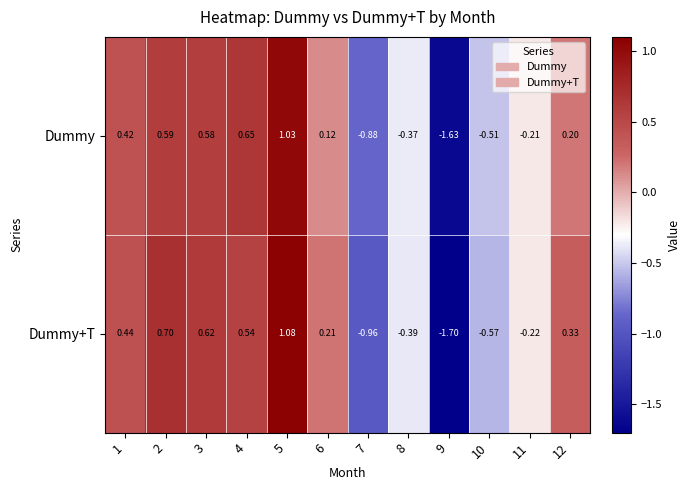

List the series in order of their peak value, lowest first.

Dummy, Dummy+T